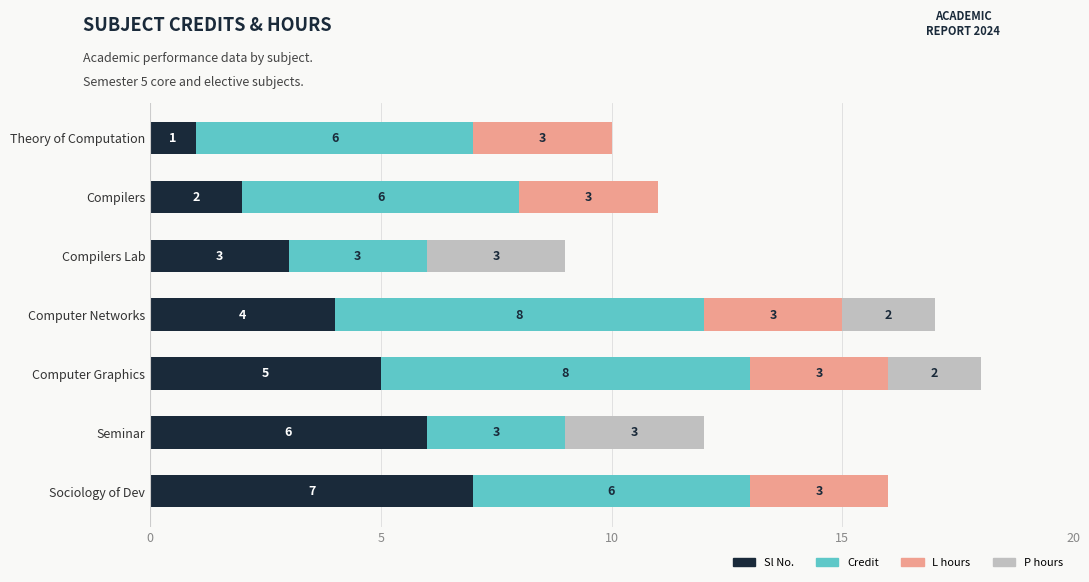

At which label does Sl No. reach its peak?

Sociology of Dev